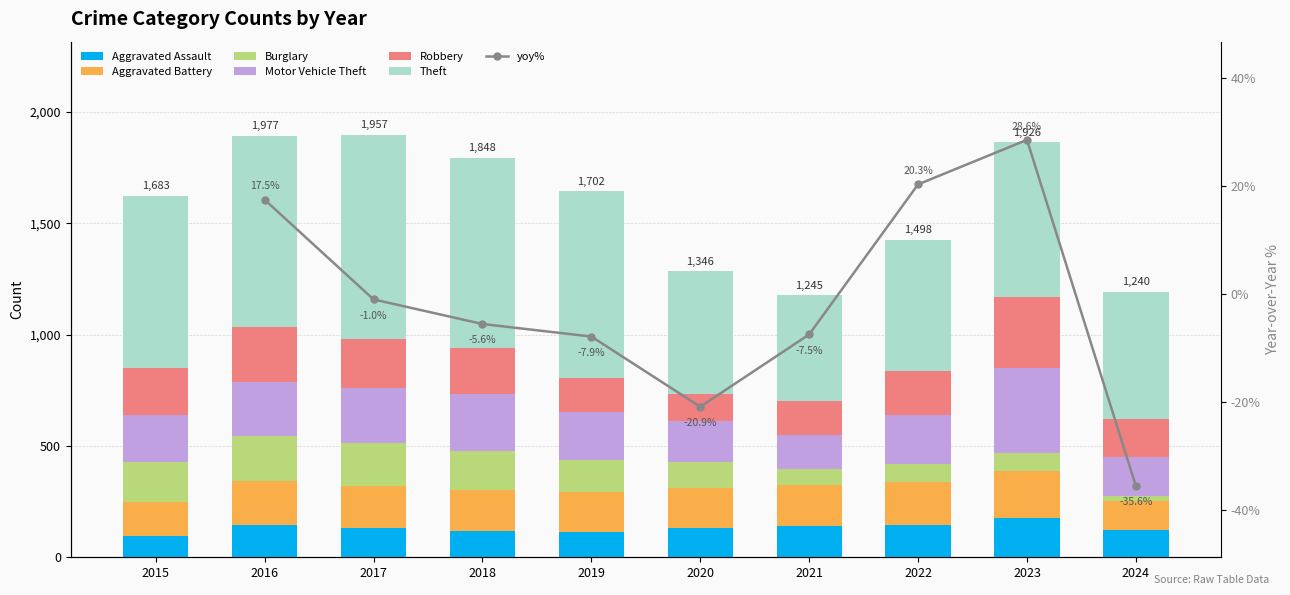

What is the spread (max minus min) of values at 2020?

435